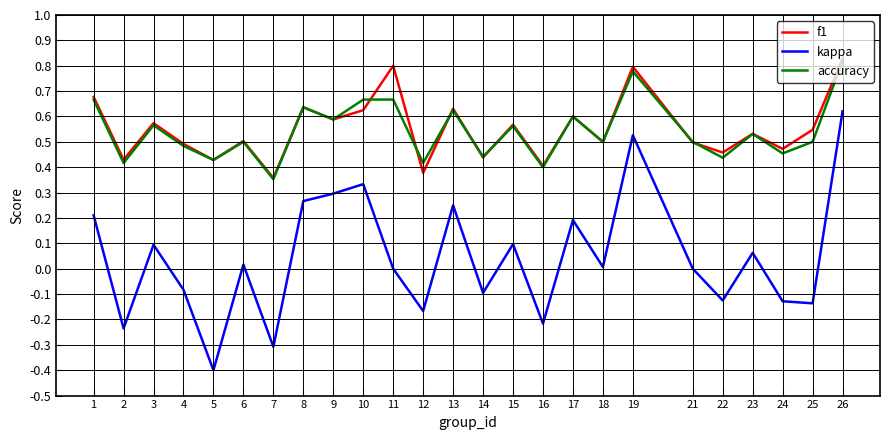

What are all the series names shown in the legend?

f1, kappa, accuracy